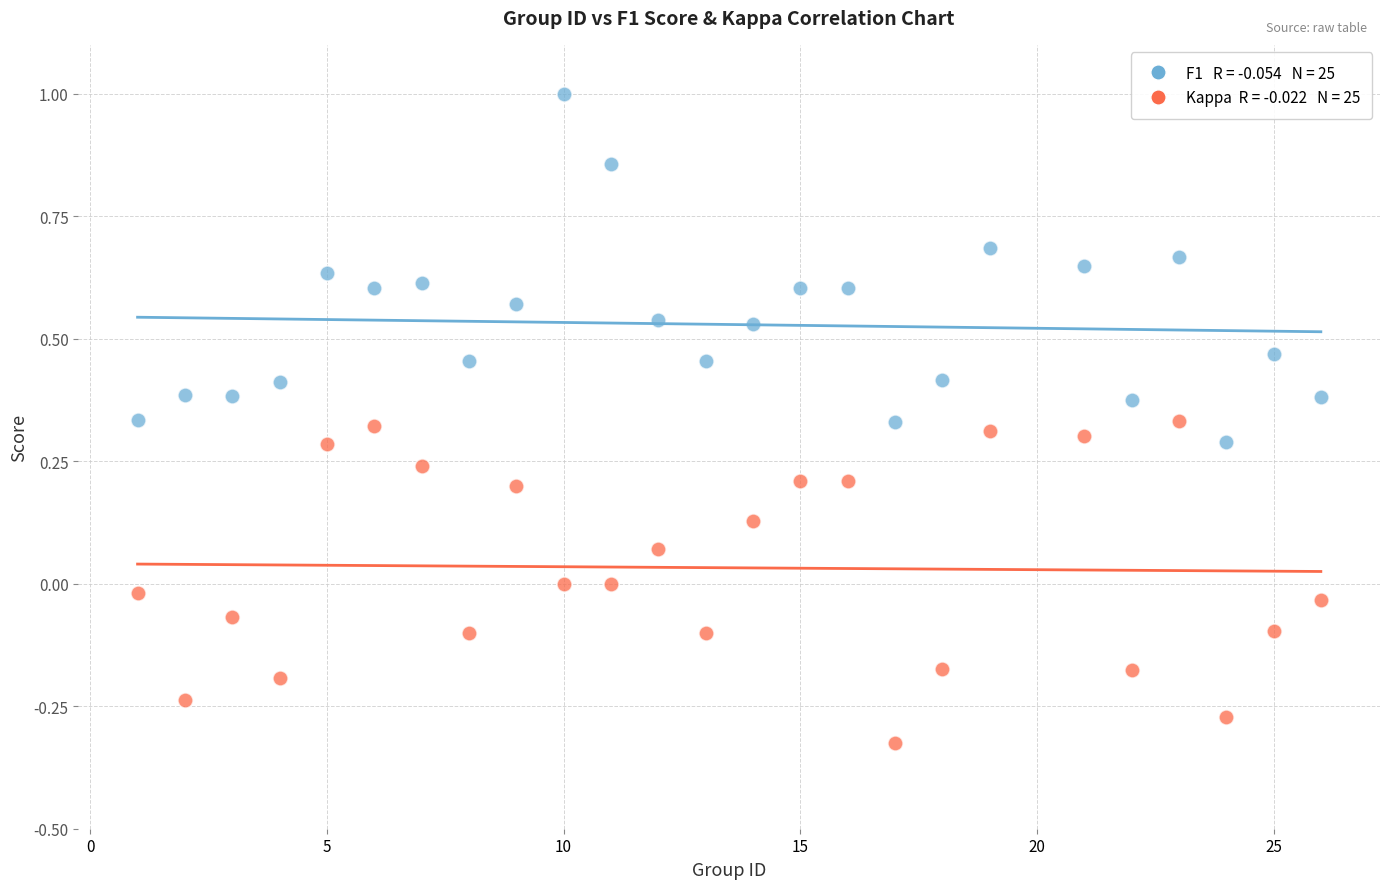

Across all data points, what is the range of X values (max minus min)?

25.0